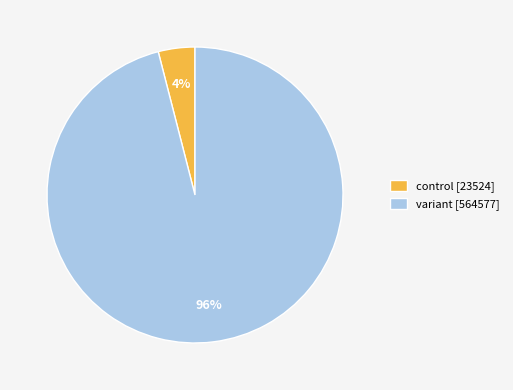

To the nearest percent, what is the difference between the largest and smallest slice percentages?

92%